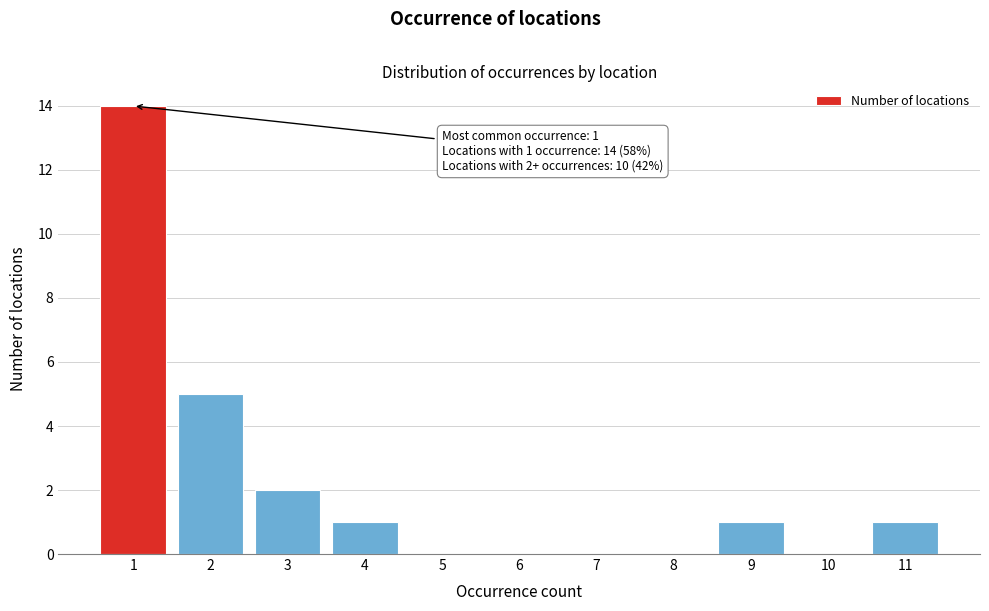

Over which range of the x-axis is the bar tallest?

0.5 to 1.5